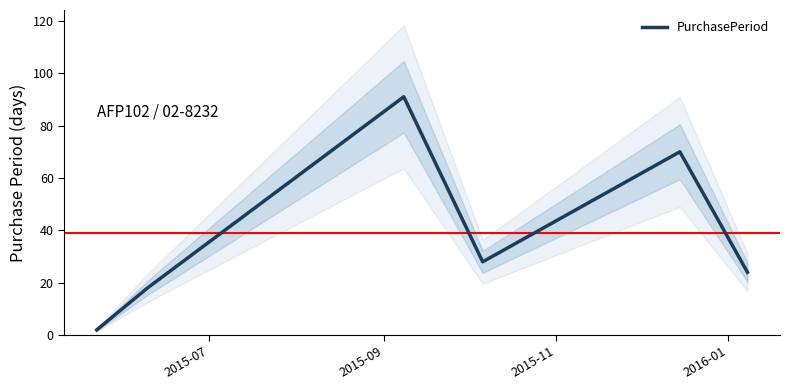

What is the value of the 6th point from the left?

24